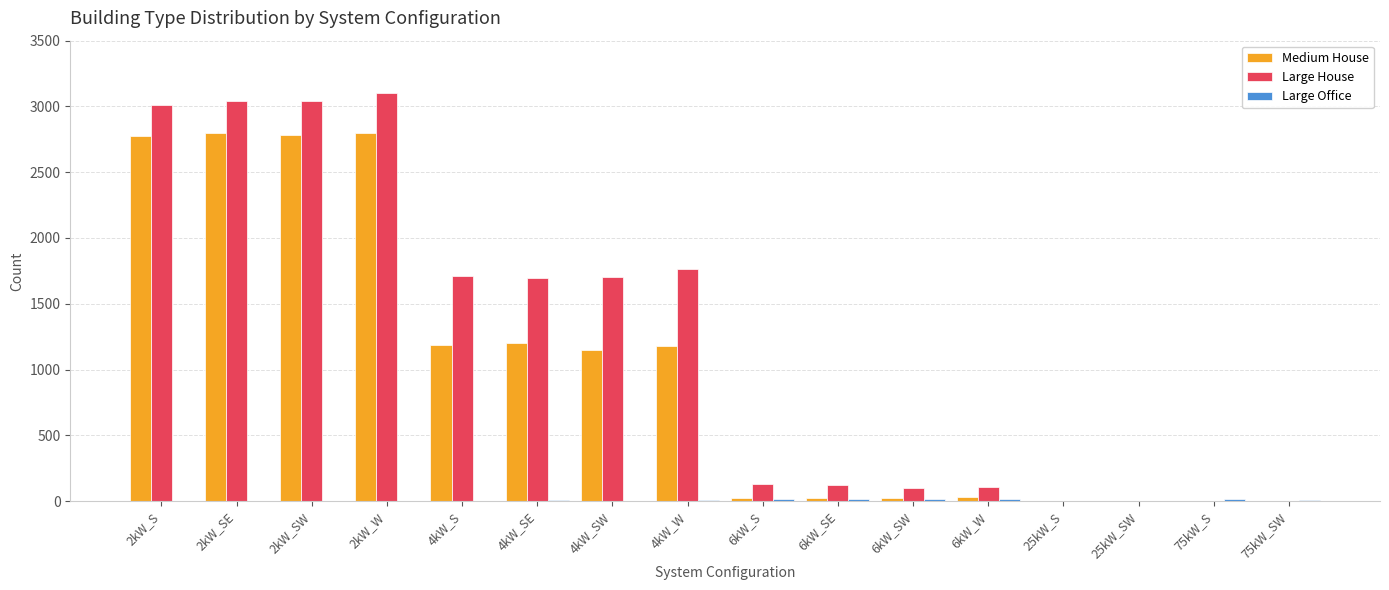

What is the difference between the Medium House values at 4kW_SW and 6kW_W?

1117